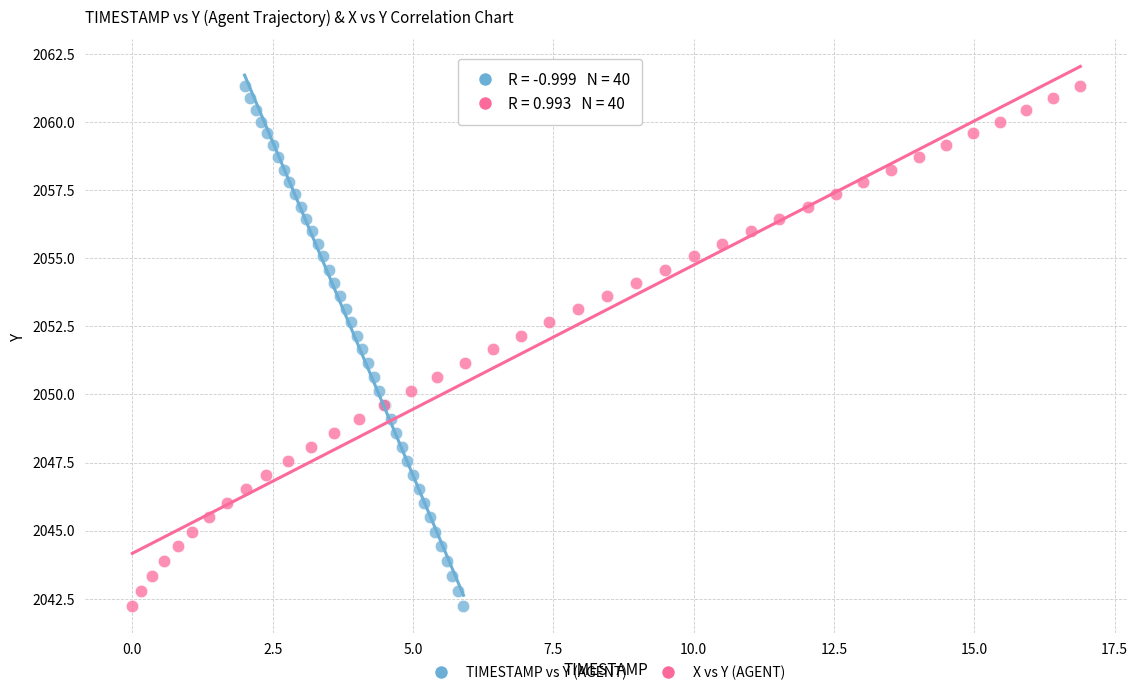

What are all the series names shown in the legend?

TIMESTAMP vs Y (AGENT), X vs Y (AGENT)